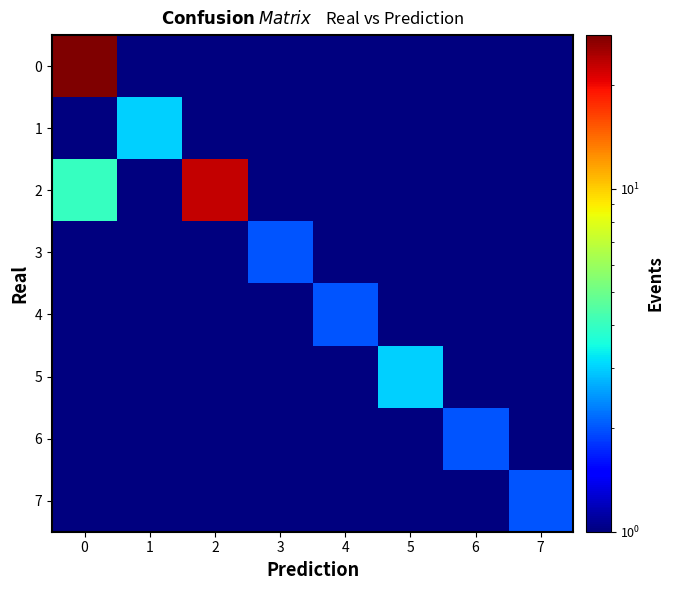

Between 2 and 6, which series saw the biggest shift?

2